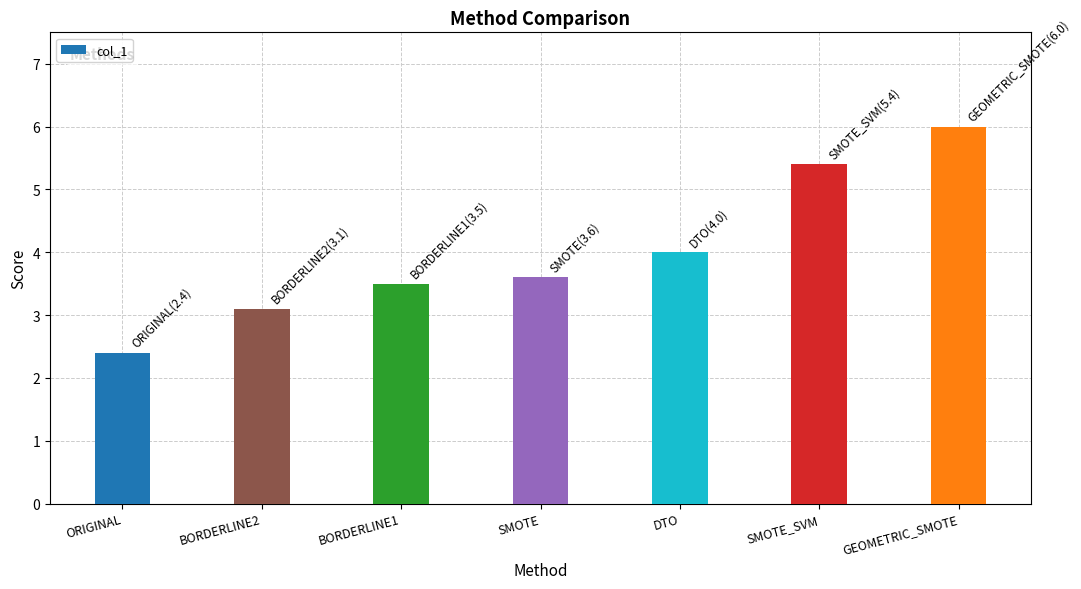

Reading left to right, list all the values displayed in this chart.

ORIGINAL=2.4	BORDERLINE2=3.1	BORDERLINE1=3.5	SMOTE=3.6	DTO=4.0	SMOTE_SVM=5.4	GEOMETRIC_SMOTE=6.0